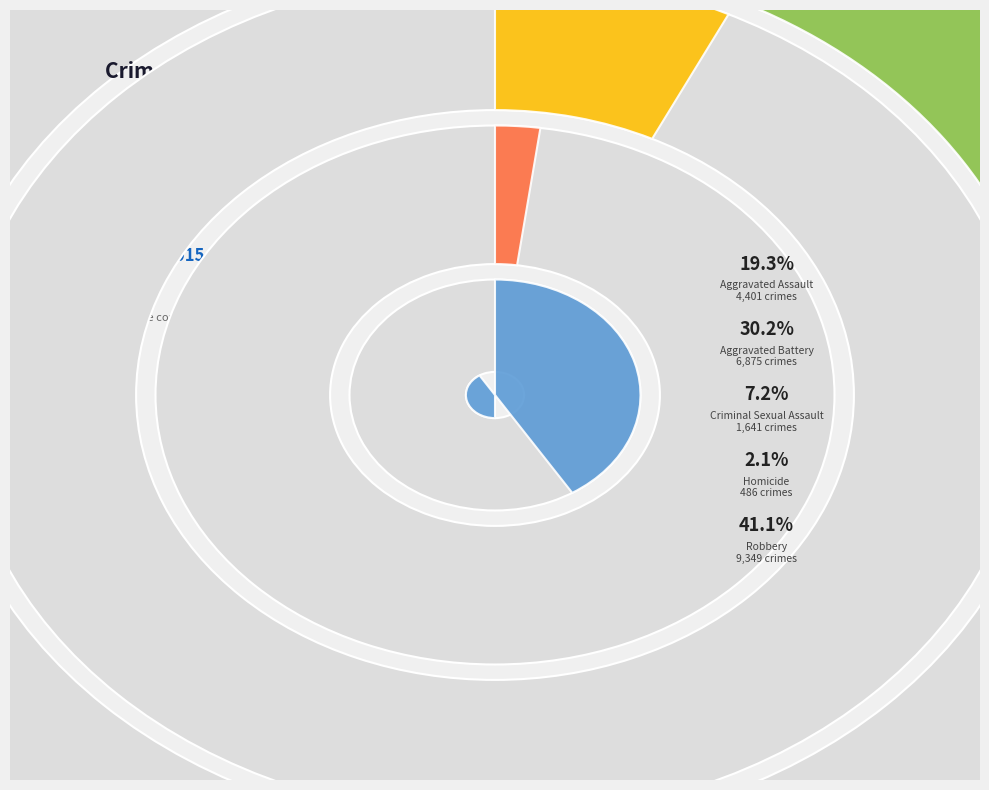

How much of the chart is everything except Robbery?

58.9%